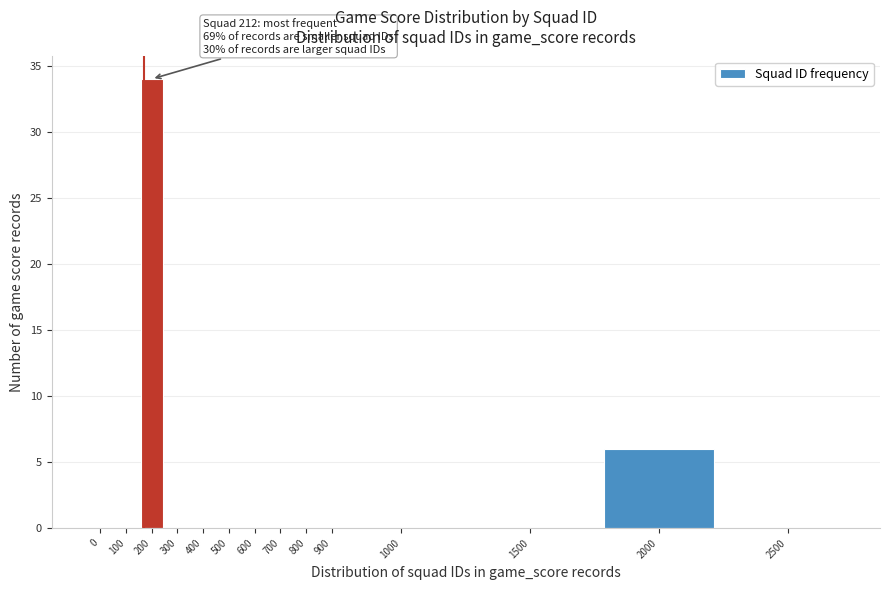

Reading left to right, list all the values displayed in this chart.

0=0	100=0	200=34	300=0	400=0	500=0	600=0	700=0	800=0	900=0	1000=0	1500=0	2000=6	2500=0